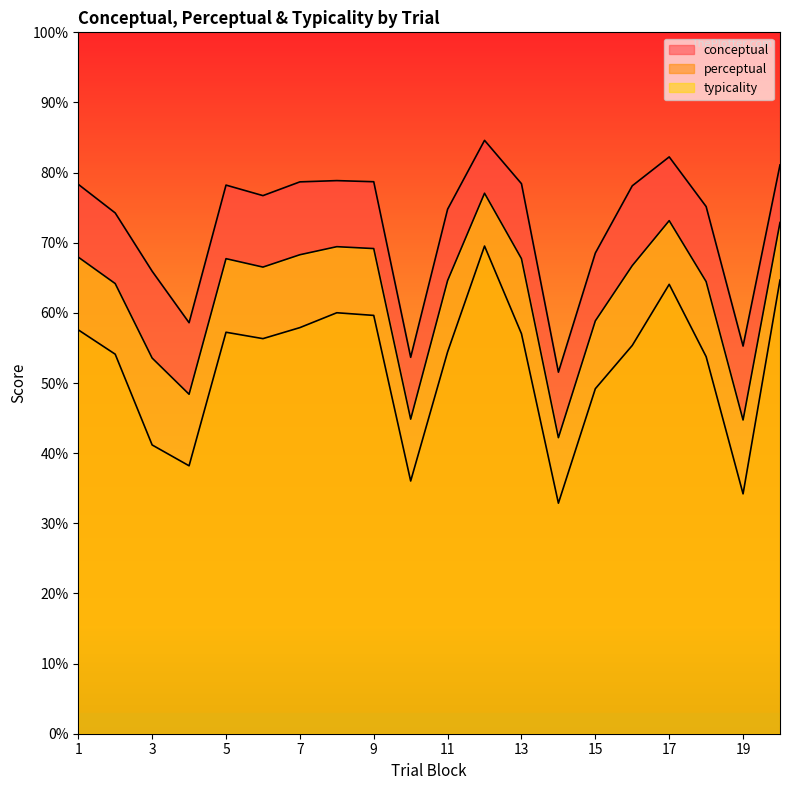

Between 6 and 16, which series saw the biggest shift?

conceptual